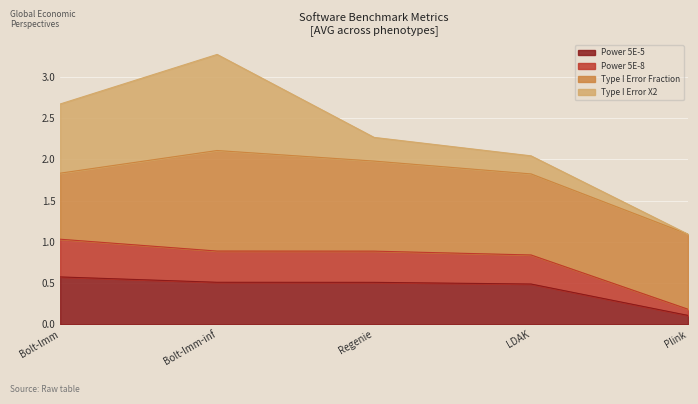

Does the chart display data point markers on the line(s)?

No